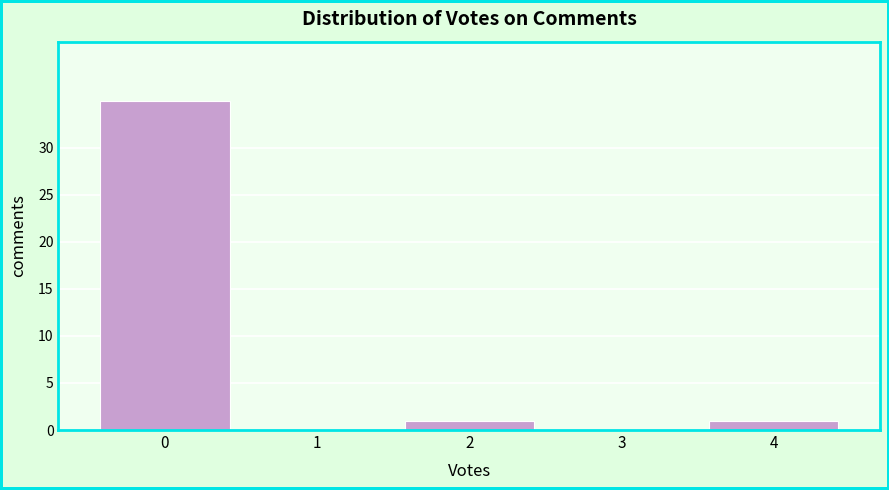

Over which range of the x-axis is the bar tallest?

-0.5 to 0.5